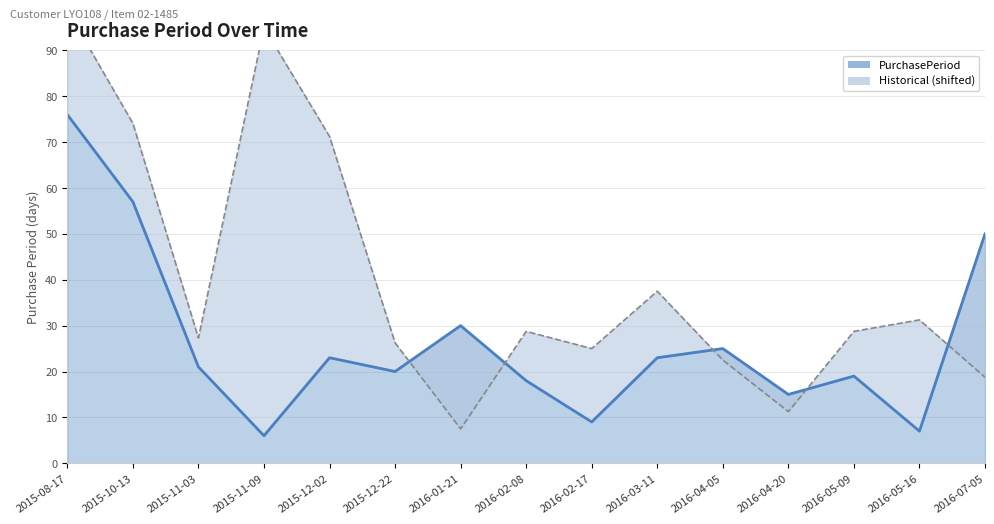

True or false: PurchasePeriod (line) has more than 1 points higher than both neighbors.

True